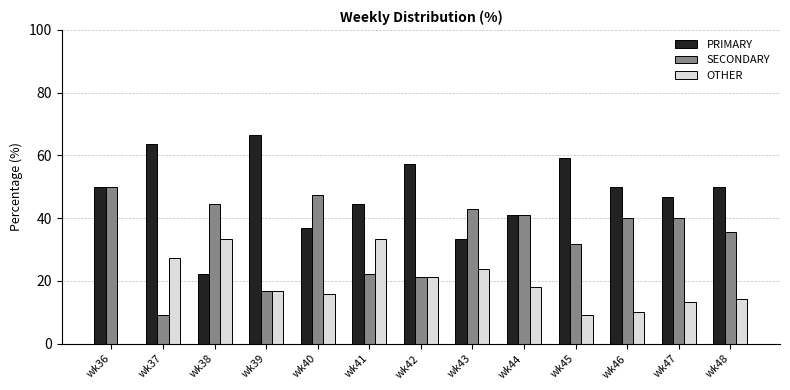

What is the total value across all series at wk47?

100.0